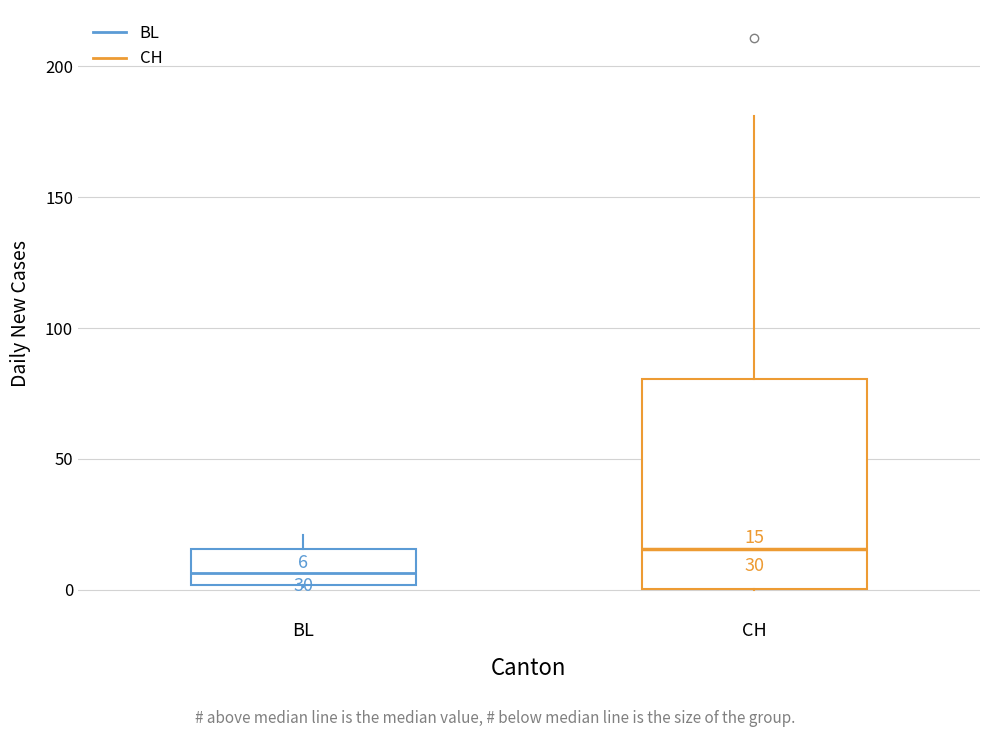

Comparing the boxes themselves (not the whiskers), which one is the tallest?

CH